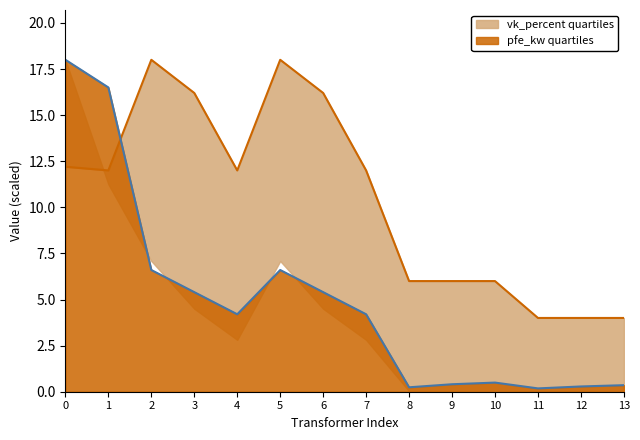

Reading left to right, extract all data points from this chart.

pfe_kw: 18.0	16.5	6.6	5.4	4.2	6.6	5.4	4.2	0.2	0.4	0.5	0.2	0.3	0.4
vk_percent: 12.2	12.0	18.0	16.2	12.0	18.0	16.2	12.0	6.0	6.0	6.0	4.0	4.0	4.0